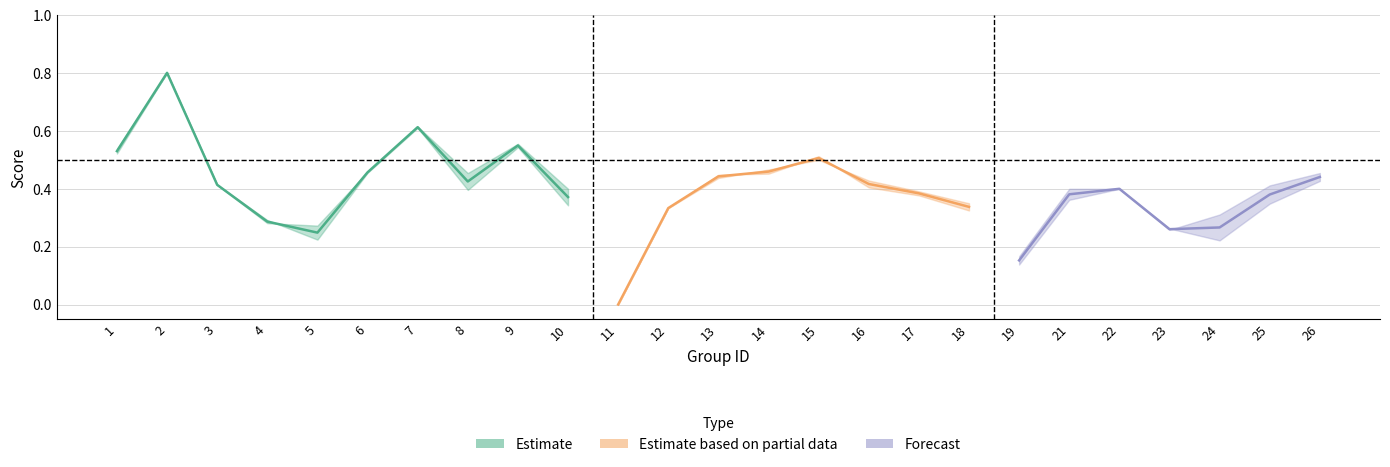

Where is the first local maximum for accuracy?

2